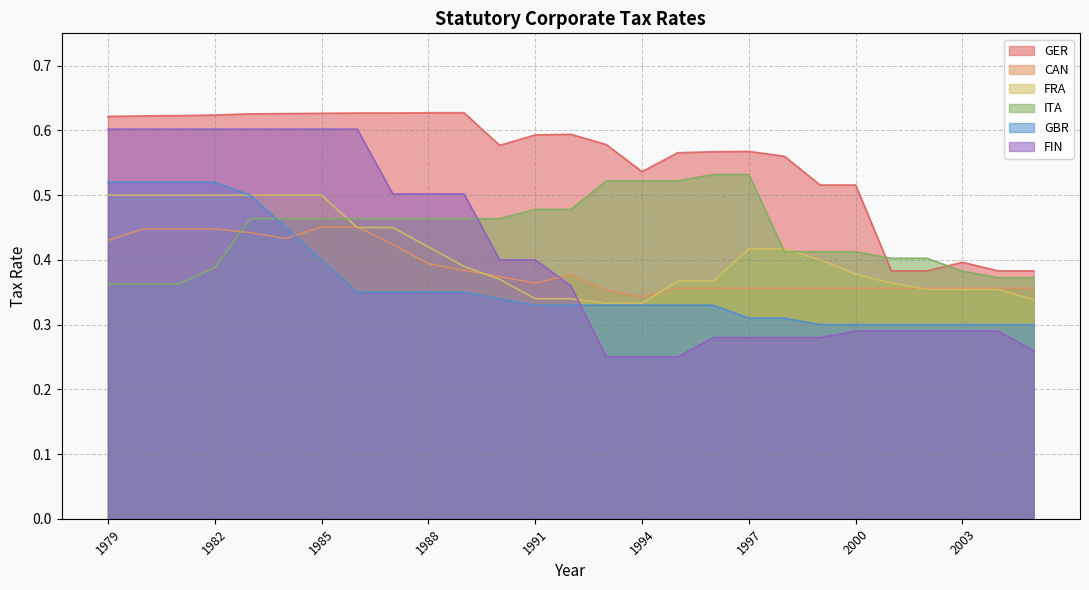

What is the lowest value of the FIN series?

0.2